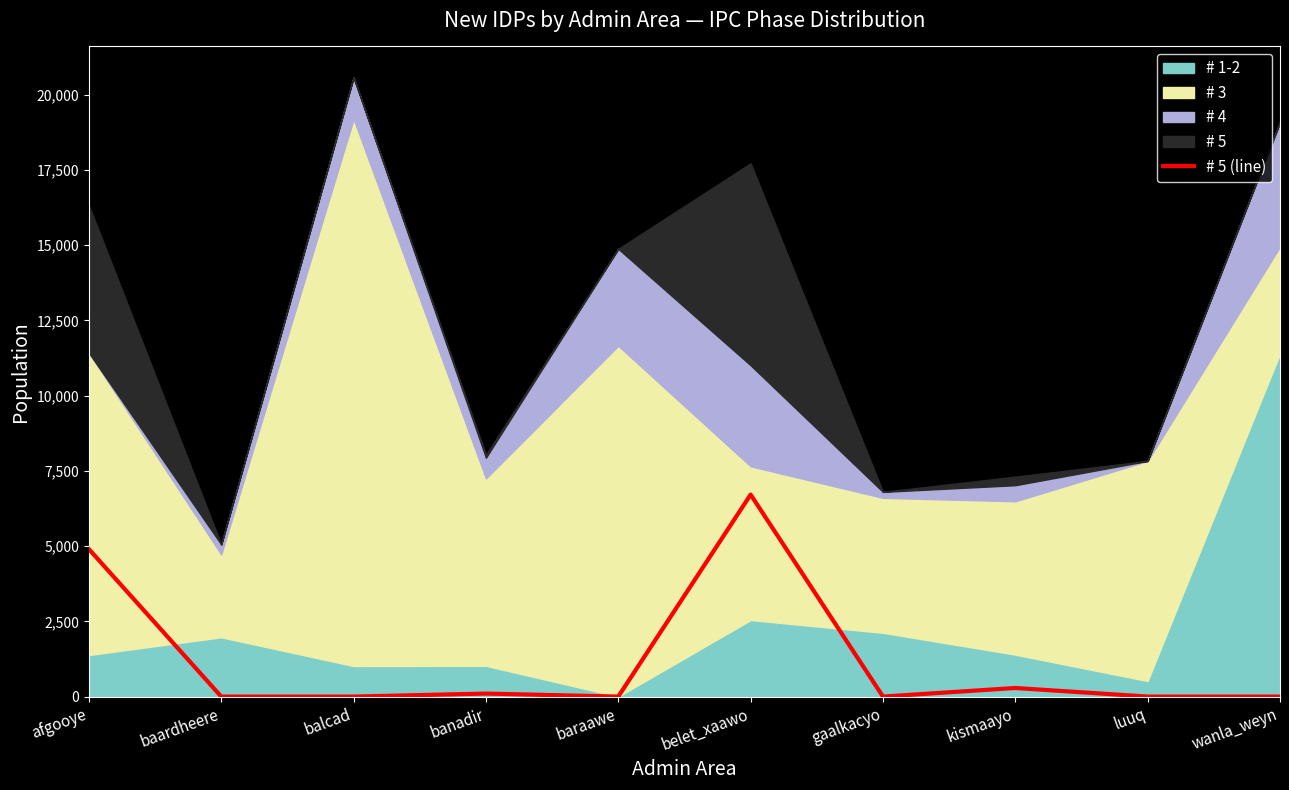

Reading left to right, extract all data points from this chart.

afgooye=4899.0	baardheere=0.0	balcad=0.0	banadir=99.5	baraawe=0.0	belet_xaawo=6711.8	gaalkacyo=0.0	kismaayo=285.6	luuq=0.0	wanla_weyn=0.0